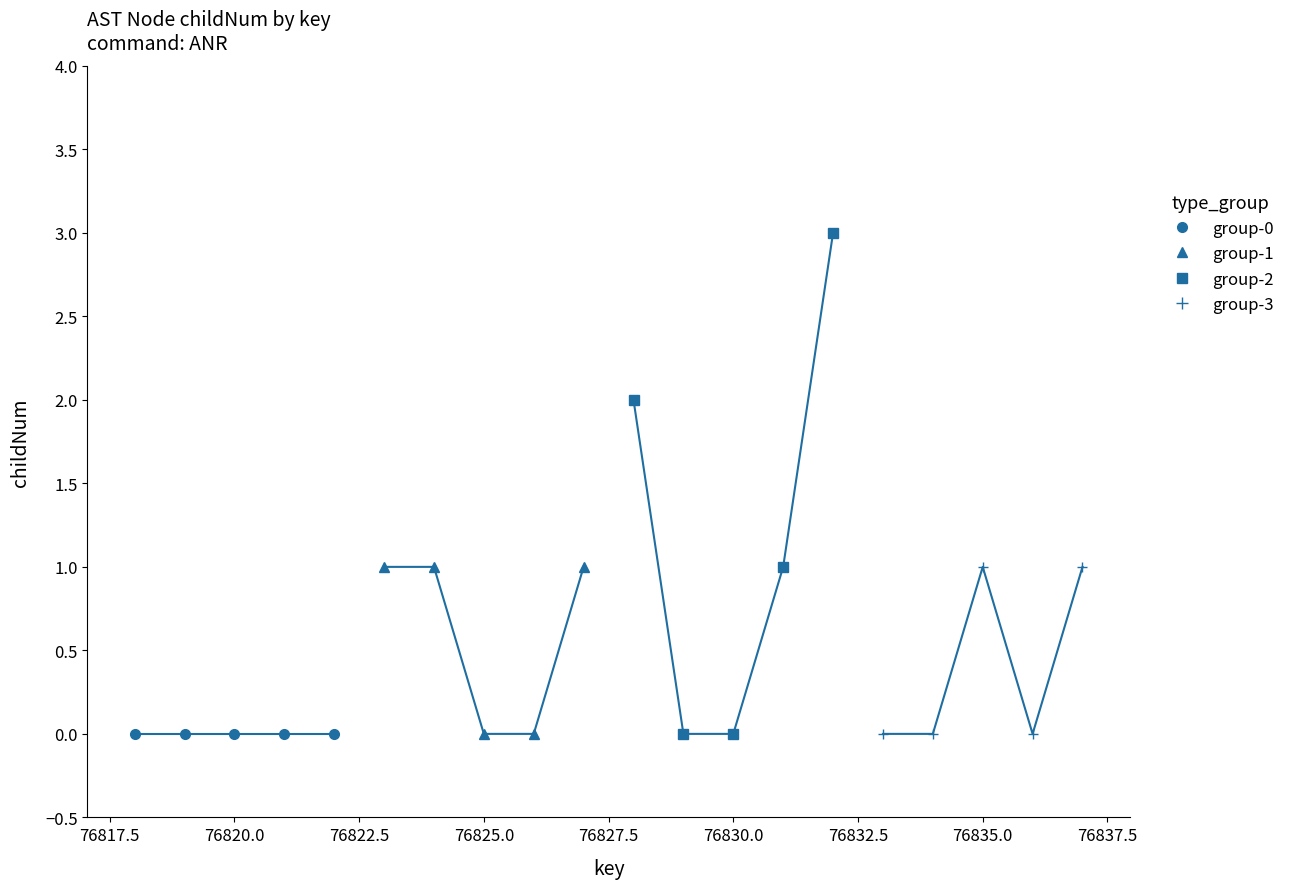

How many values in group-1 are above zero?

3